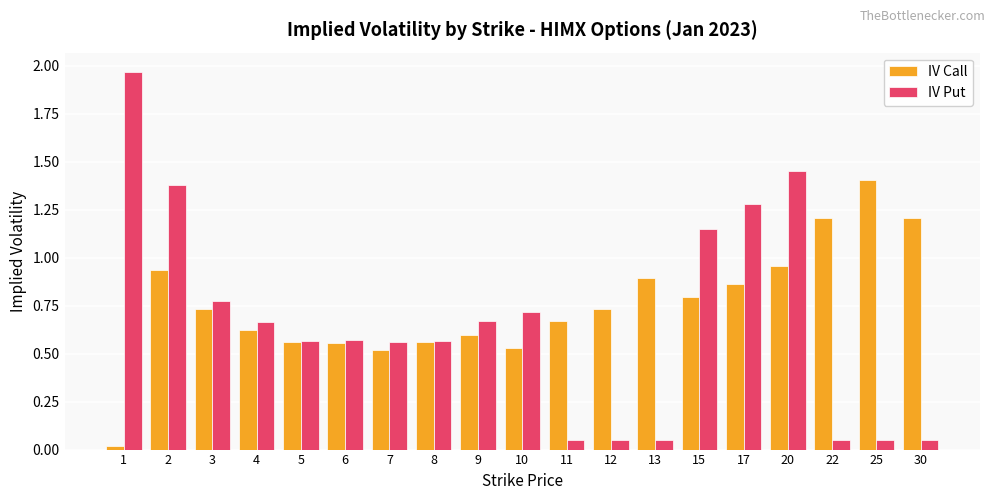

What are all the series names shown in the legend?

IV Call, IV Put